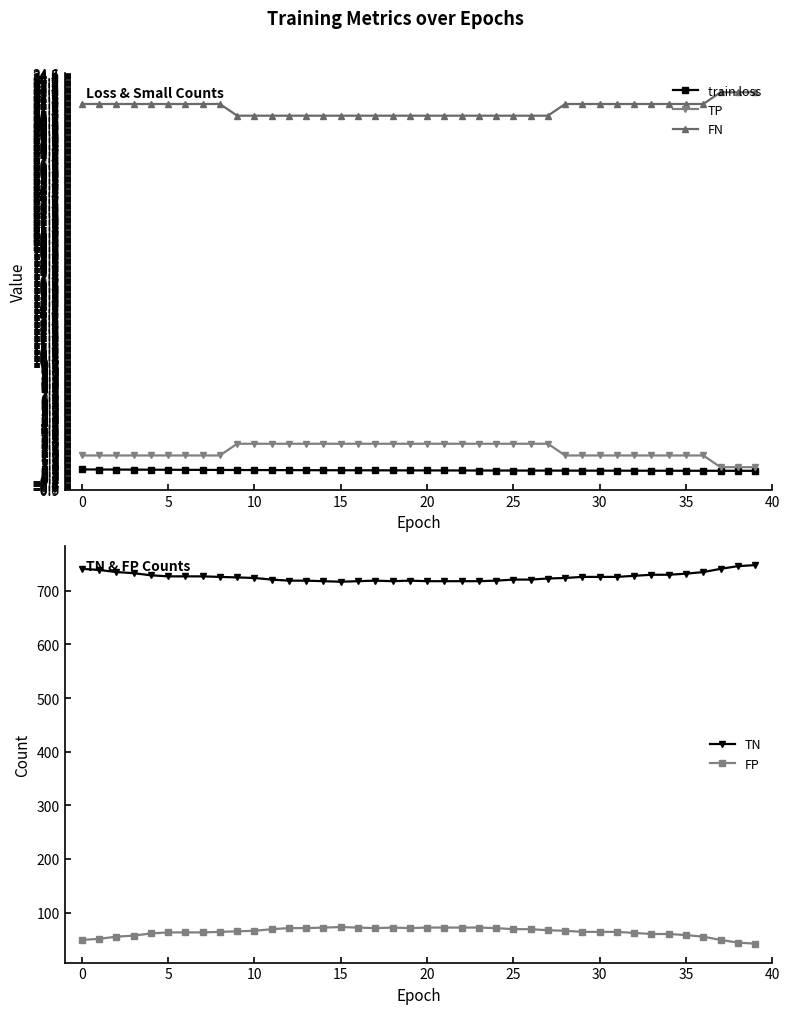

Is the value of FN at 17 greater than the value of TN at 21?

No